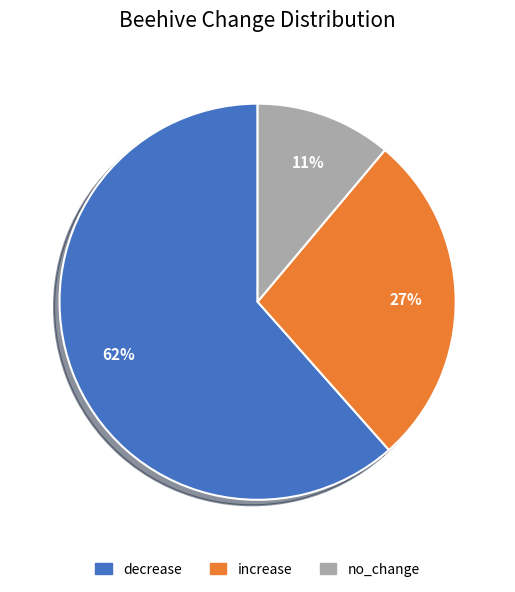

Which category has the biggest portion of the pie?

decrease